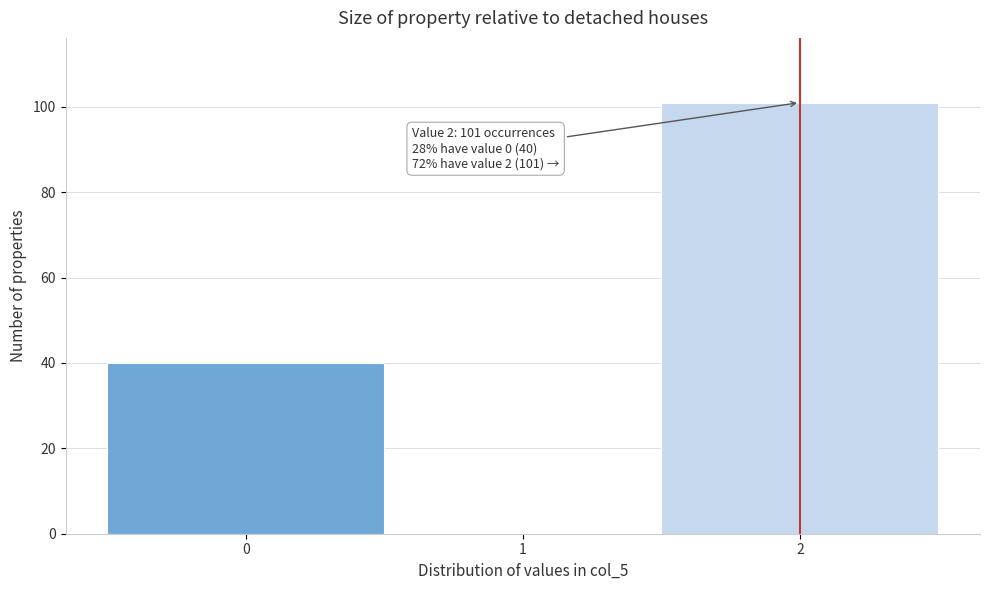

Reading left to right, transcribe all the data shown in this chart.

0=40	1=0	2=101